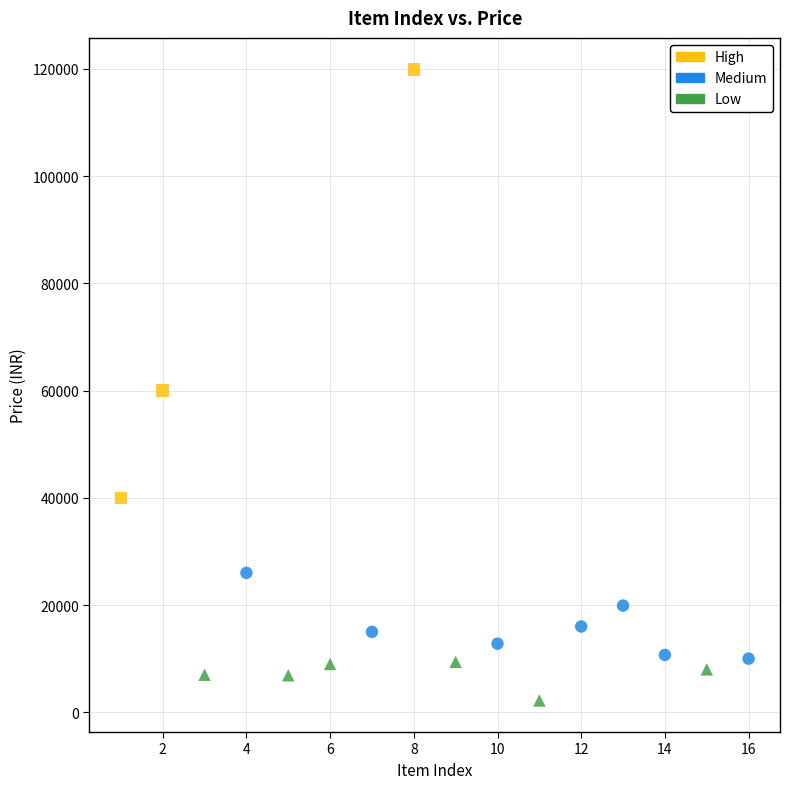

Which series reaches the minimum Y coordinate?

Low